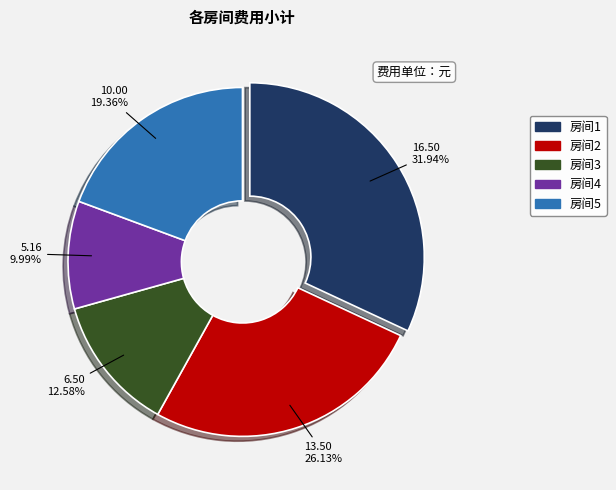

To the nearest percent, what is the difference between the 房间1 and 房间5 slice percentages?

13%